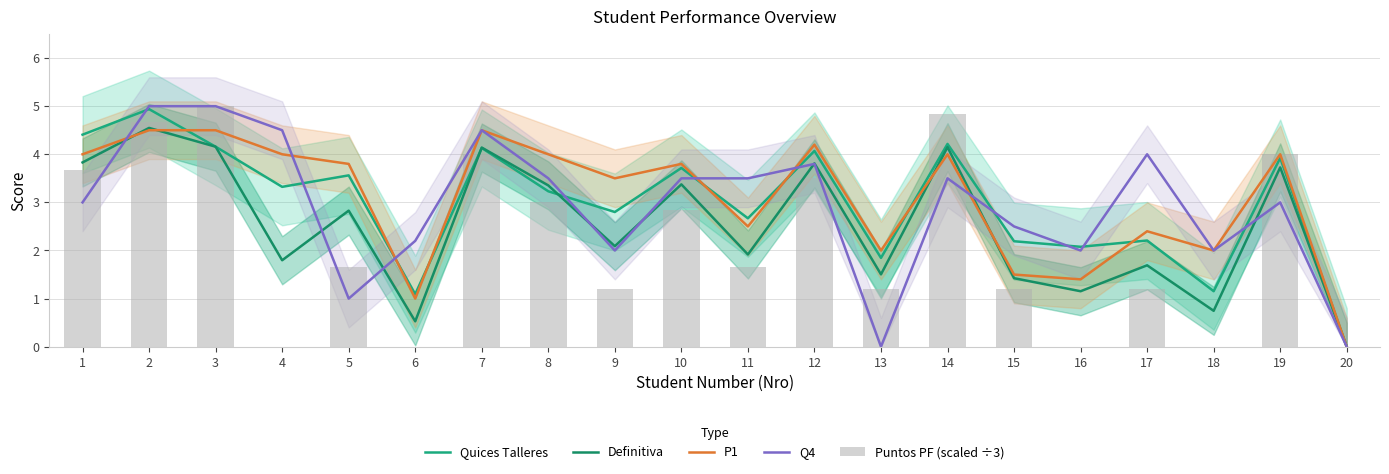

Reading right to left, extract all data points from this chart.

Quices Talleres: 20=0.0	19=3.9	18=1.2	17=2.2	16=2.1	15=2.2	14=4.2	13=1.8	12=4.1	11=2.7	10=3.7	9=2.8	8=3.2	7=4.1	6=1.1	5=3.6	4=3.3	3=4.2	2=4.9	1=4.4
Definitiva: 20=0.0	19=3.7	18=0.7	17=1.7	16=1.2	15=1.4	14=4.1	13=1.5	12=3.8	11=1.9	10=3.4	9=2.1	8=3.4	7=4.1	6=0.5	5=2.8	4=1.8	3=4.2	2=4.5	1=3.8
P1: 20=0.0	19=4.0	18=2.0	17=2.4	16=1.4	15=1.5	14=4.0	13=2.0	12=4.2	11=2.5	10=3.8	9=3.5	8=4.0	7=4.5	6=1.0	5=3.8	4=4.0	3=4.5	2=4.5	1=4.0
Q4: 20=0.0	19=3.0	18=2.0	17=4.0	16=2.0	15=2.5	14=3.5	13=0.0	12=3.8	11=3.5	10=3.5	9=2.0	8=3.5	7=4.5	6=2.2	5=1.0	4=4.5	3=5.0	2=5.0	1=3.0
Puntos PF (scaled ÷3): 20=0.0	19=4.0	18=0.0	17=1.2	16=0.0	15=1.2	14=4.8	13=1.2	12=3.5	11=1.7	10=2.8	9=1.2	8=3.0	7=4.0	6=0.0	5=1.7	4=0.0	3=5.0	2=4.7	1=3.7